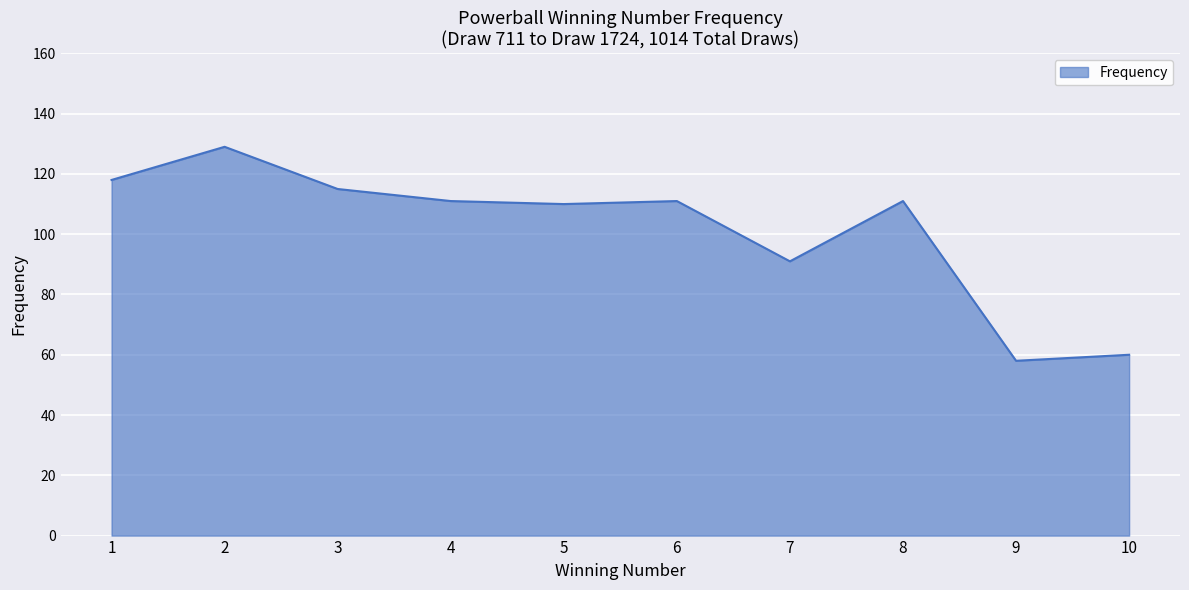

The chart shows a value of 58 at 9. True or false?

True